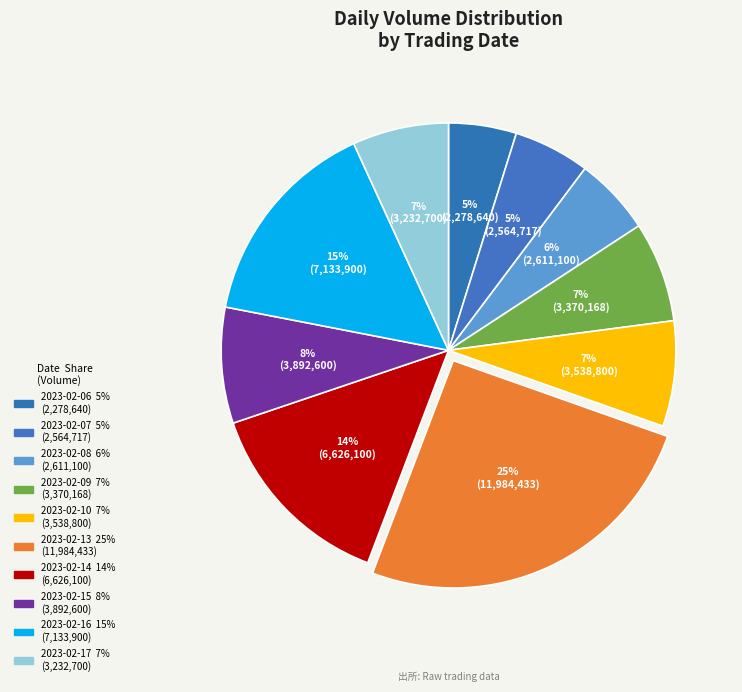

Rank the categories by value from lowest to highest.

2023-02-06, 2023-02-07, 2023-02-08, 2023-02-17, 2023-02-09, 2023-02-10, 2023-02-15, 2023-02-14, 2023-02-16, 2023-02-13